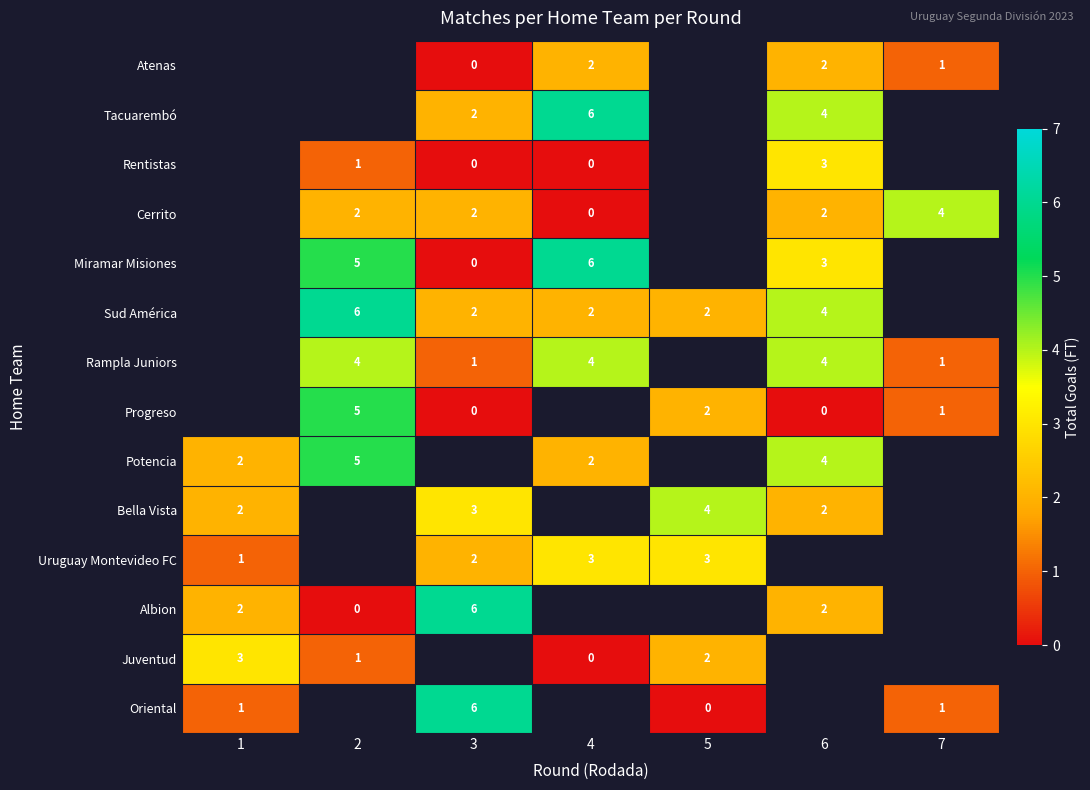

The Oriental series shows 0 at 1. True or false?

False